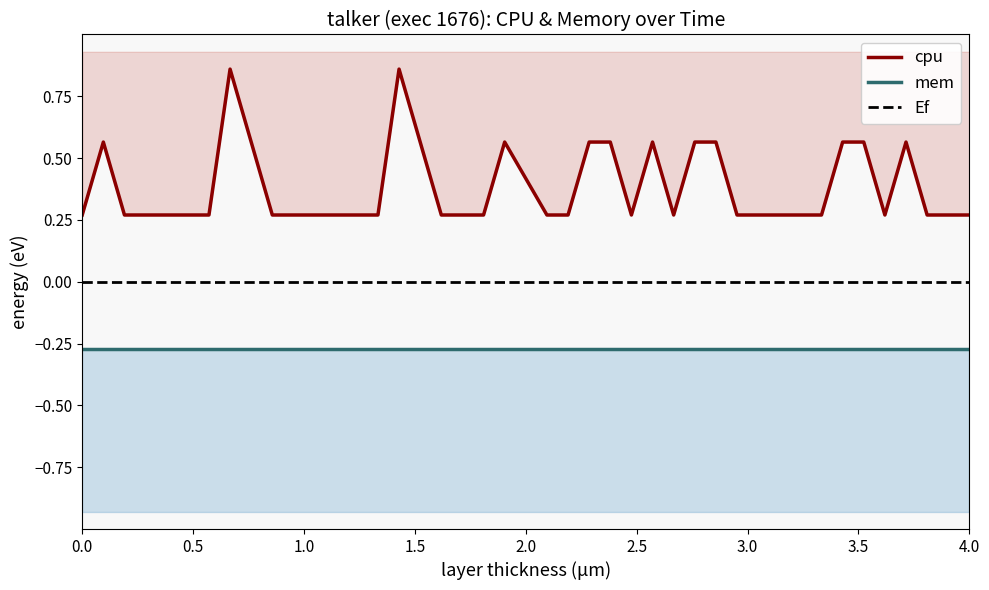

Does the chart display data point markers on the line(s)?

No